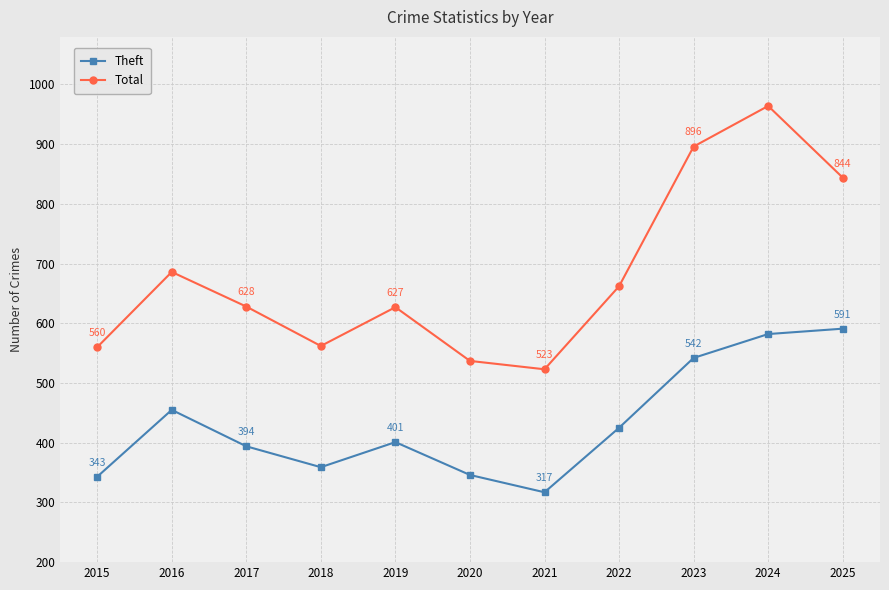

How many interior local peaks does the Total series have?

3